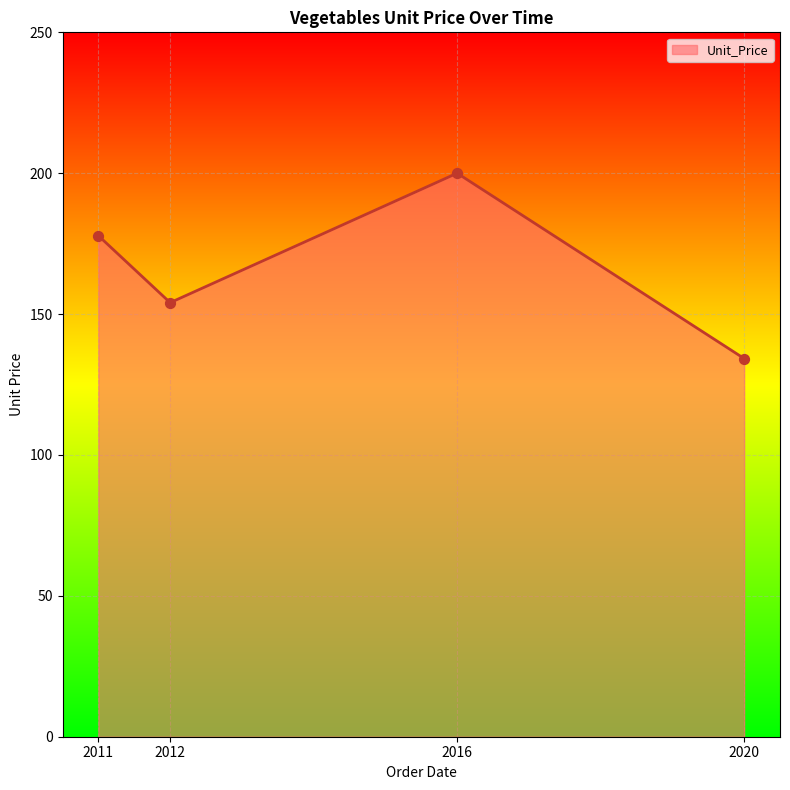

What is the ratio of the value at 2012 to the value at 2016?

0.8